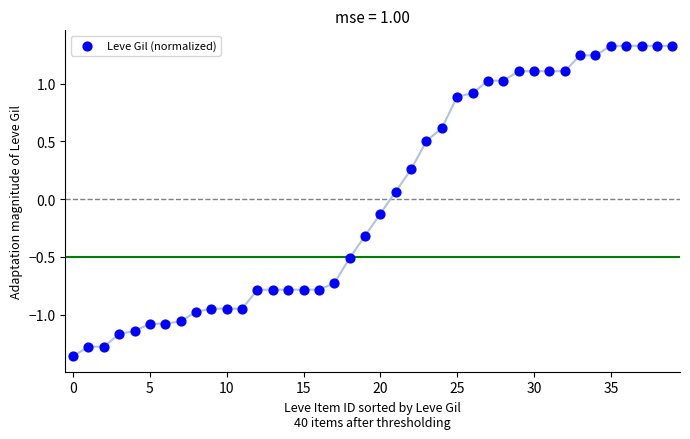

What is the range of Y values (max minus min)?

2.7